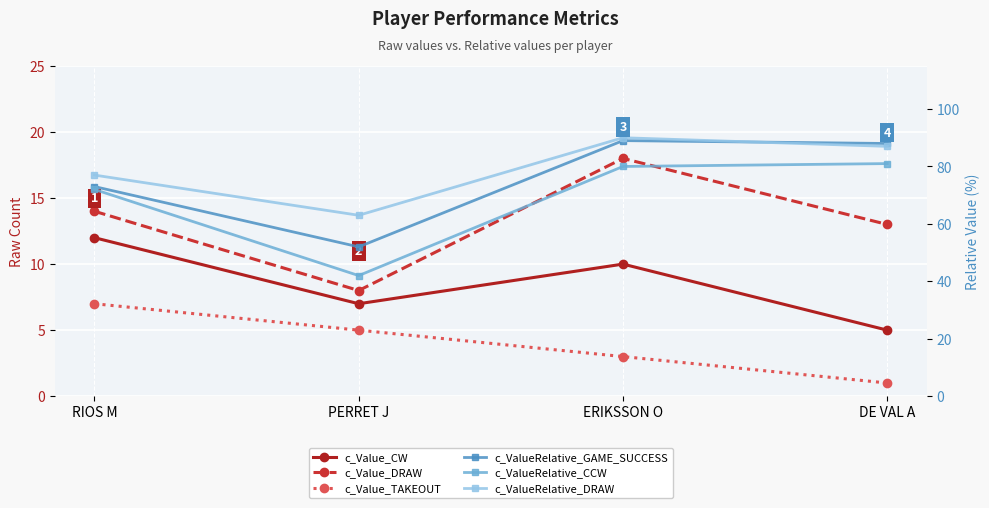

How many interior local valleys does the c_Value_DRAW series have?

1